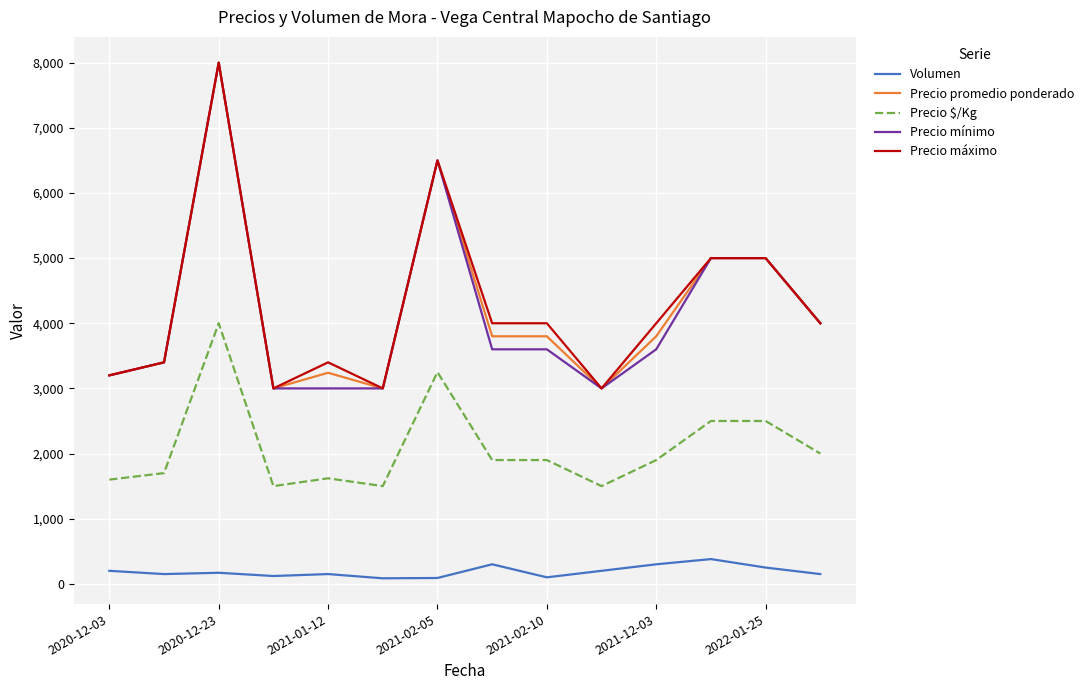

True or false: Volumen and Precio máximo cross at least once.

False